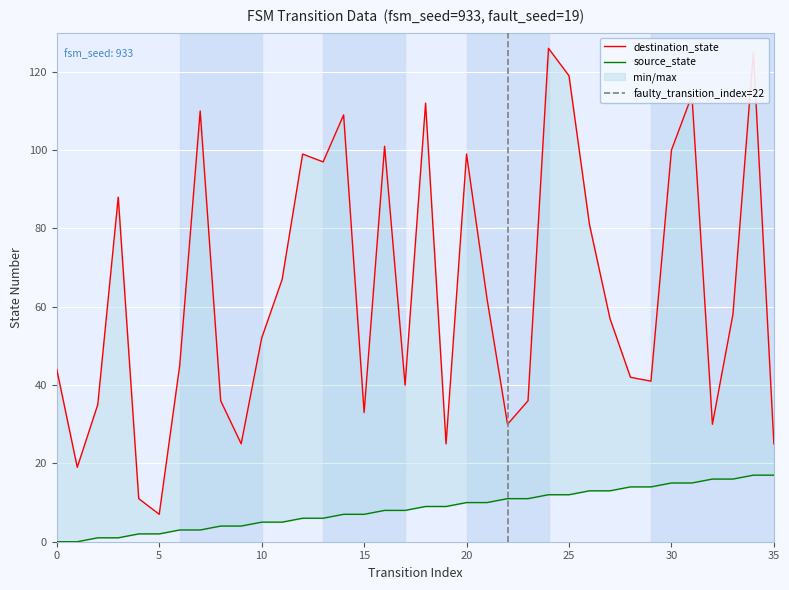

Reading left to right, transcribe all the data shown in this chart.

source_state: 0	0	1	1	2	2	3	3	4	4	5	5	6	6	7	7	8	8	9	9	10	10	11	11	12	12	13	13	14	14	15	15	16	16	17	17
destination_state: 44	19	35	88	11	7	45	110	36	25	52	67	99	97	109	33	101	40	112	25	99	62	30	36	126	119	81	57	42	41	100	114	30	58	125	25